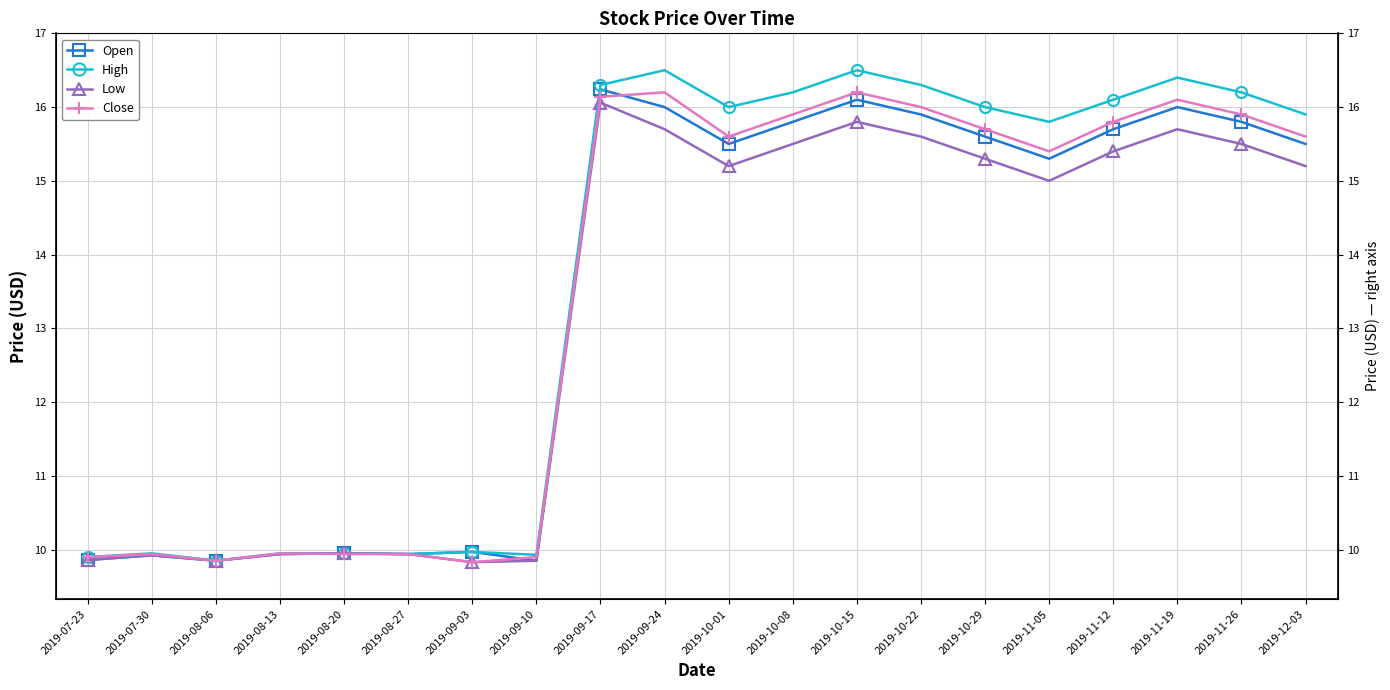

Reading left to right, list all the values displayed in this chart.

Open: 9.9	9.9	9.9	9.9	9.9	9.9	10.0	9.9	16.2	16.0	15.5	15.8	16.1	15.9	15.6	15.3	15.7	16.0	15.8	15.5
High: 9.9	9.9	9.9	9.9	9.9	9.9	10.0	9.9	16.3	16.5	16.0	16.2	16.5	16.3	16.0	15.8	16.1	16.4	16.2	15.9
Low: 9.9	9.9	9.9	9.9	9.9	9.9	9.8	9.9	16.1	15.7	15.2	15.5	15.8	15.6	15.3	15.0	15.4	15.7	15.5	15.2
Close: 9.9	9.9	9.9	9.9	9.9	9.9	9.8	9.9	16.1	16.2	15.6	15.9	16.2	16.0	15.7	15.4	15.8	16.1	15.9	15.6